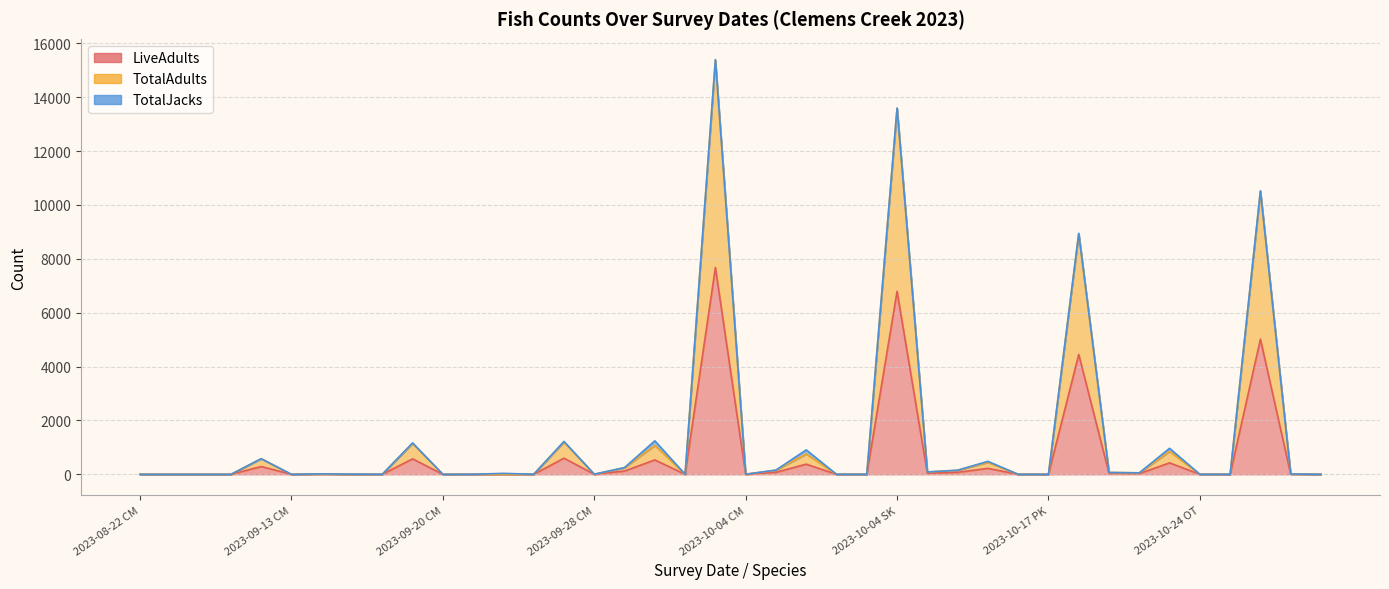

What is the label of the 32nd point from the left?

2023-10-17 SK